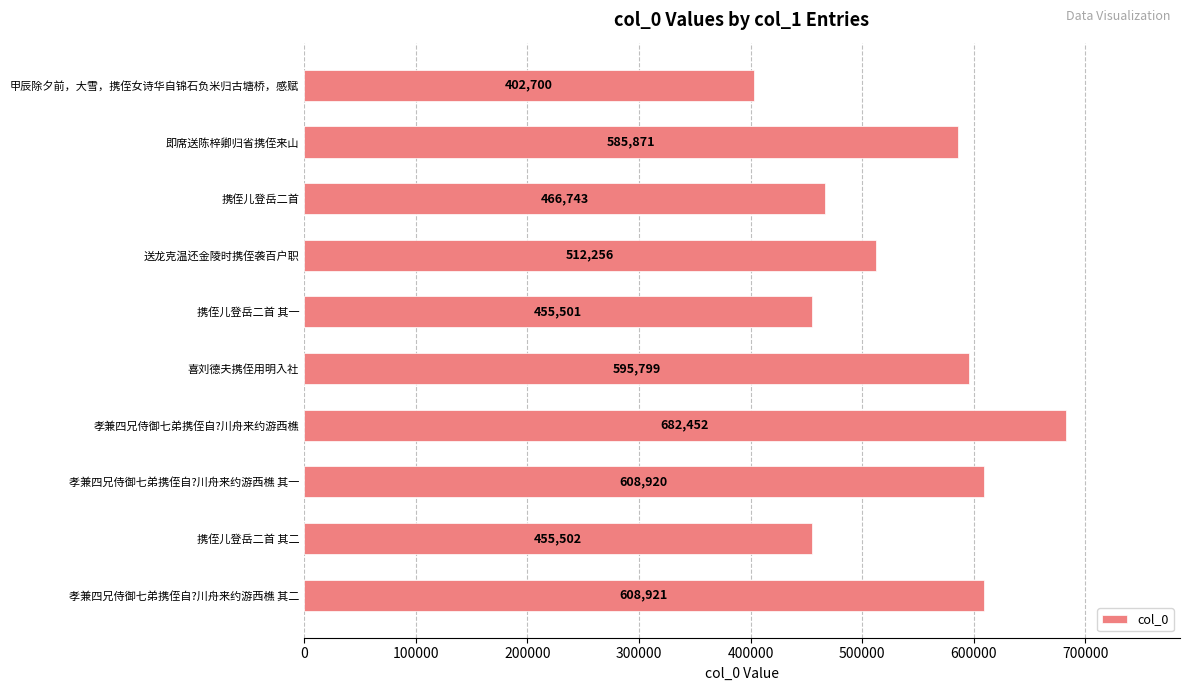

How many values are below 585871?

5